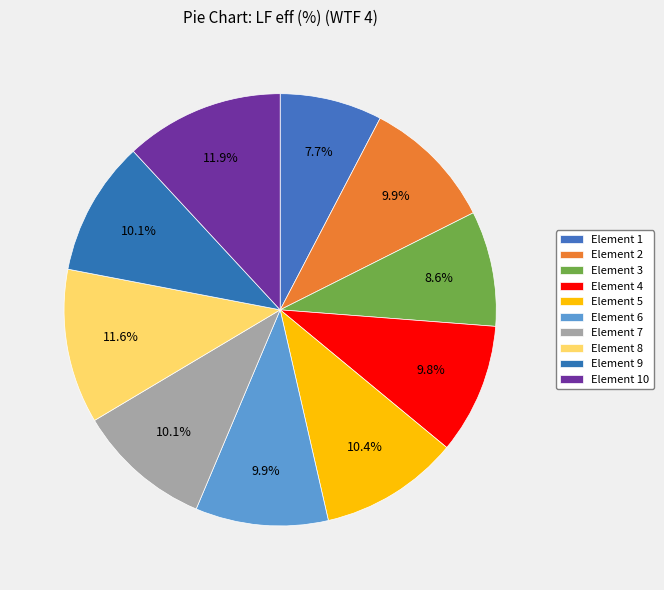

Which category has the smallest portion of the pie?

1